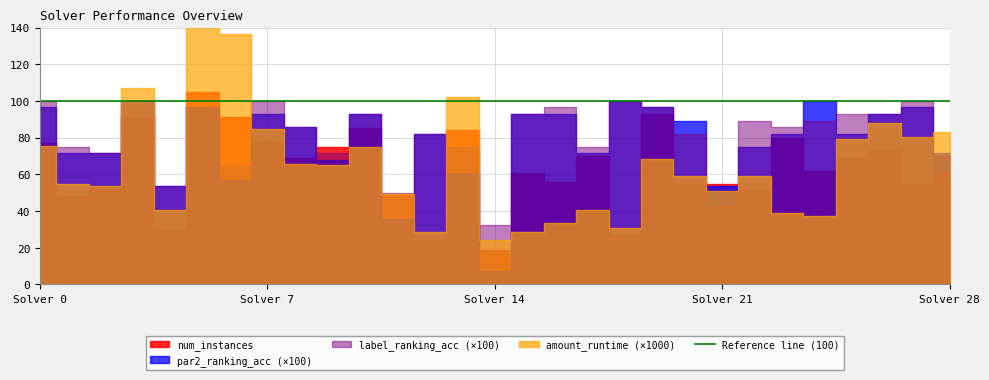

The value of par2_ranking_acc at 0 is 1.0. True or false?

True